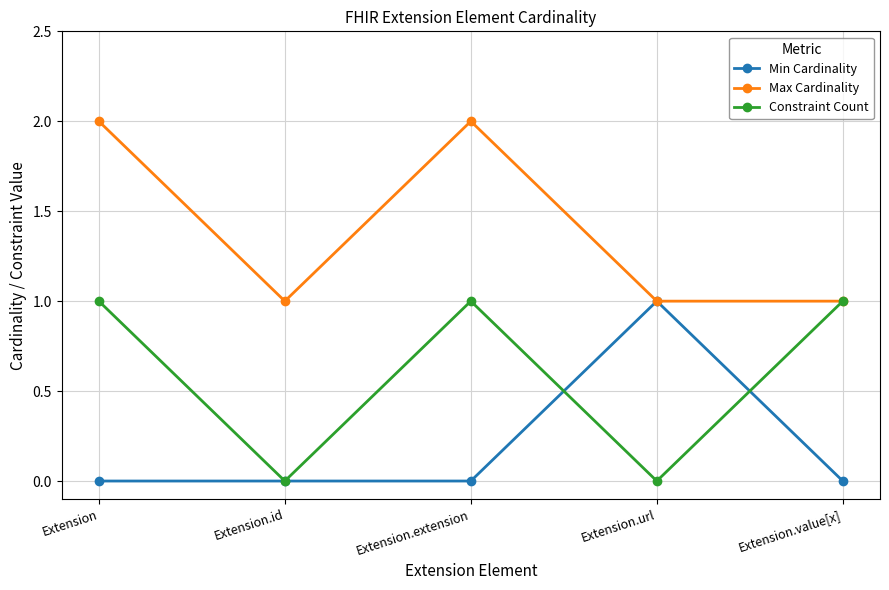

True or false: Min Cardinality has more than 0 points higher than both neighbors.

True